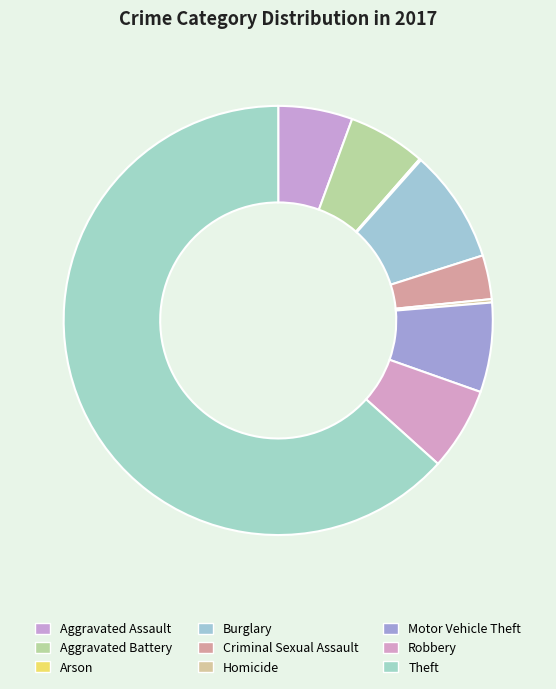

True or false: Theft accounts for 63% of the total.

True